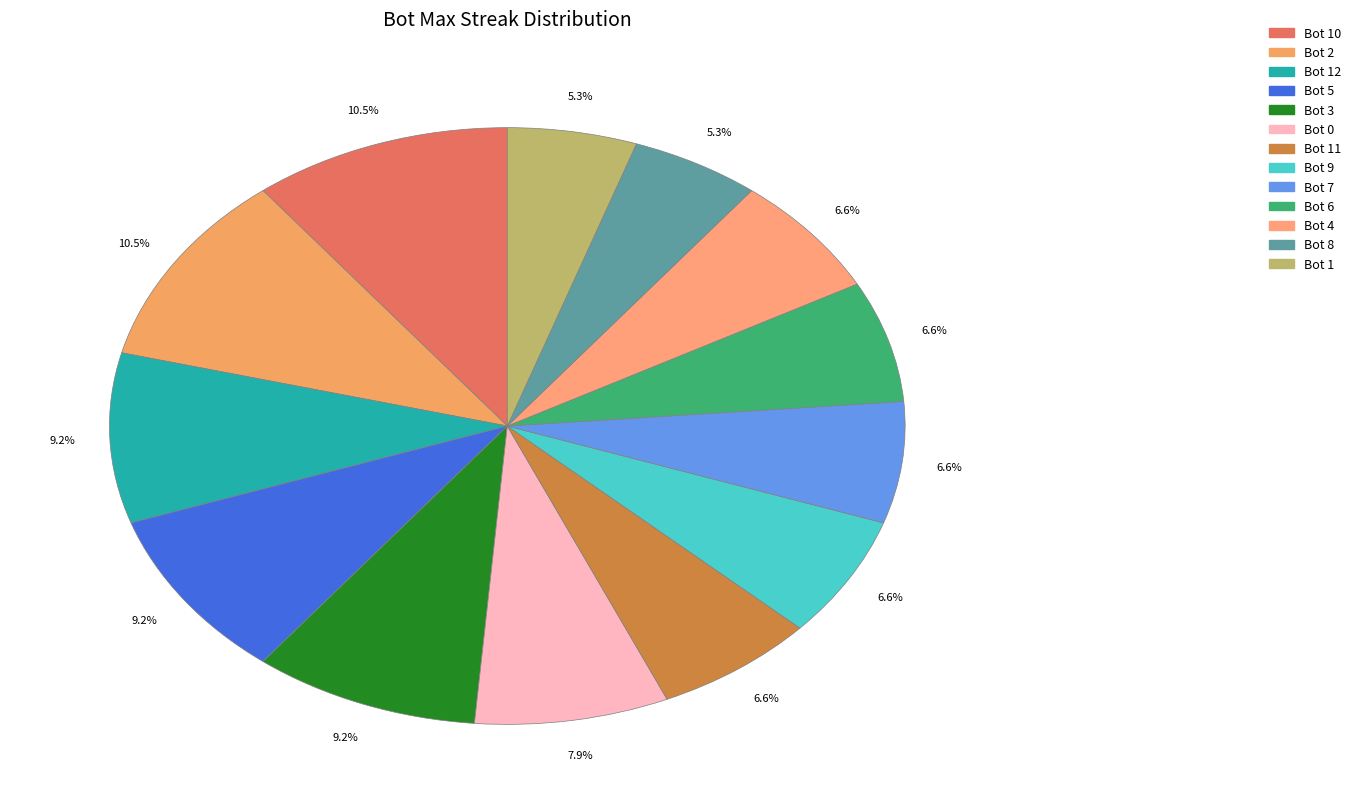

Which slice is the smallest?

Bot 8